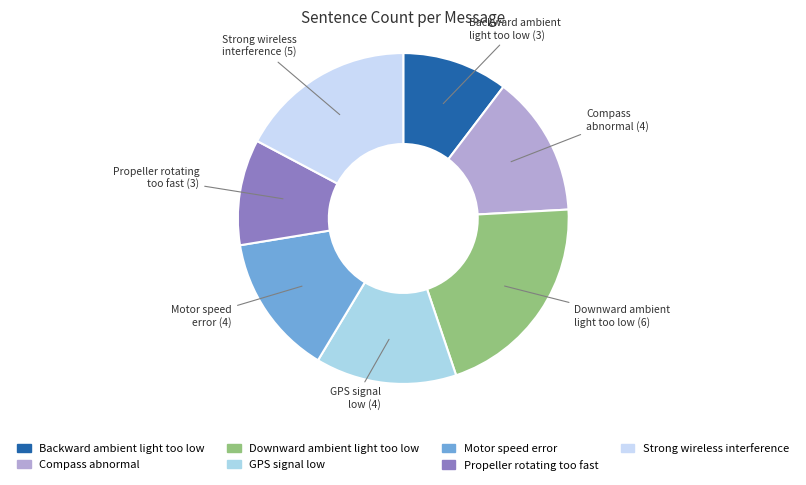

Do Motor speed error and GPS signal low together represent more than half of the pie?

No